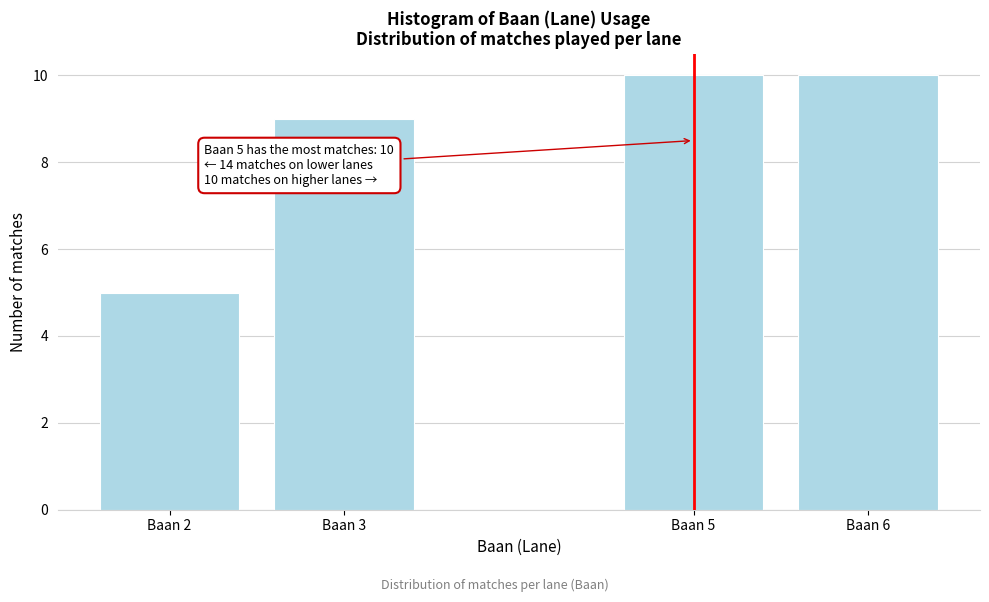

Reading left to right, extract all data points from this chart.

5	9	10	10